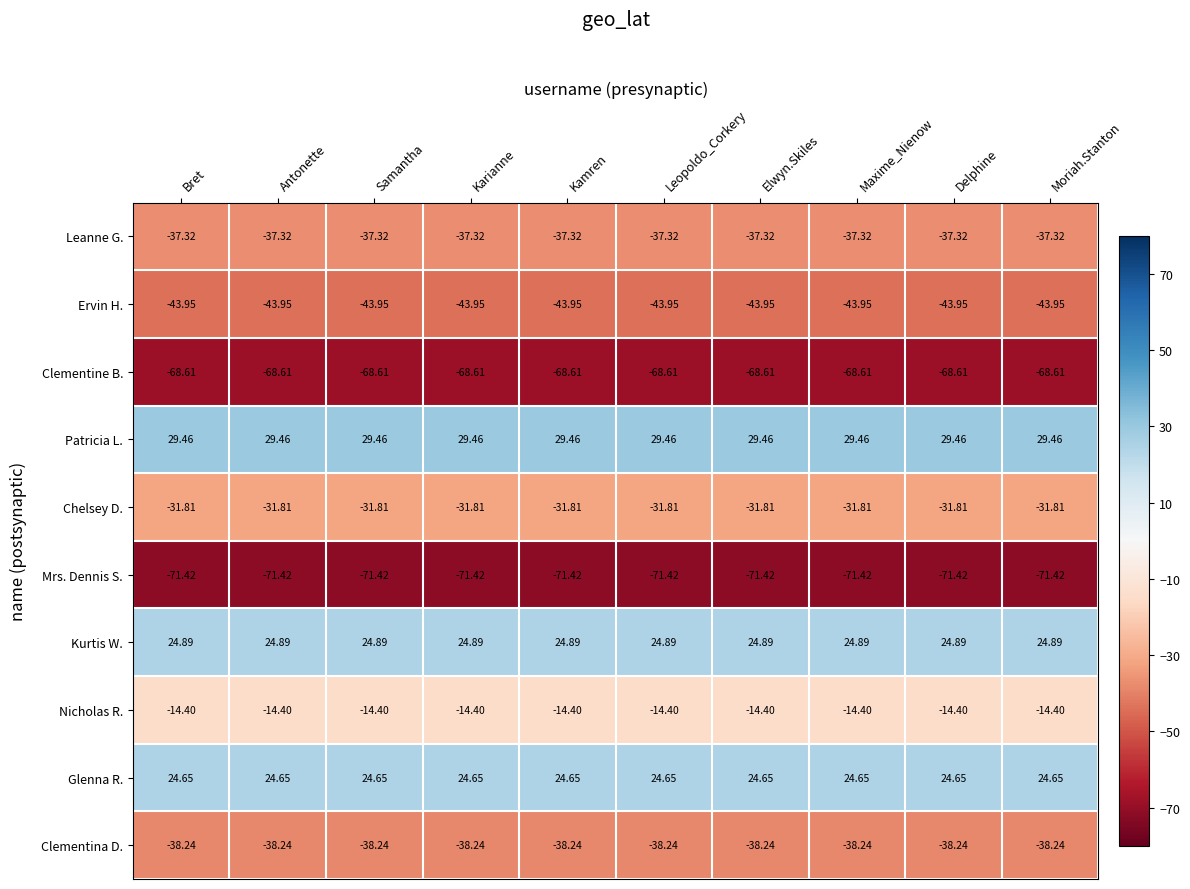

Which series has the largest total across all categories?

Patricia L.